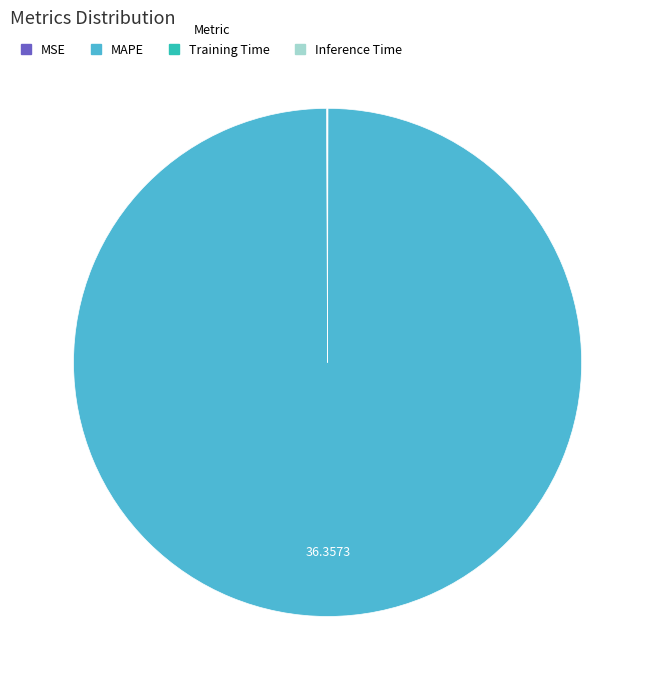

Does any single category account for the majority?

Yes